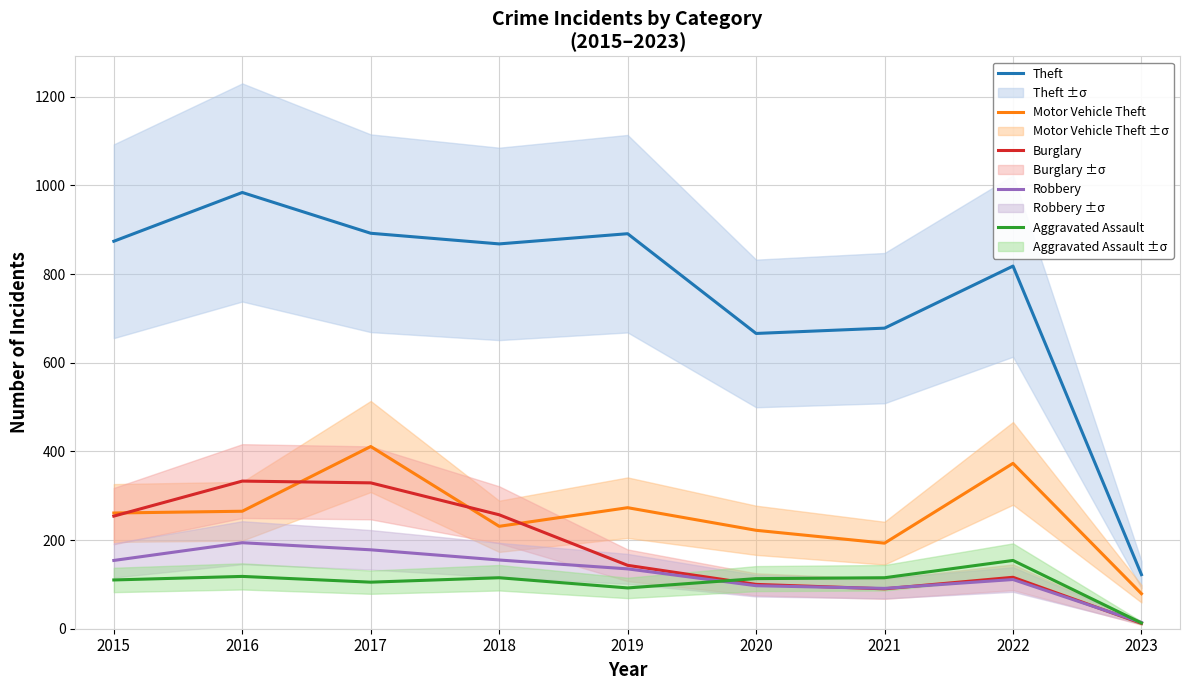

How many data points in Theft are less than 868?

4